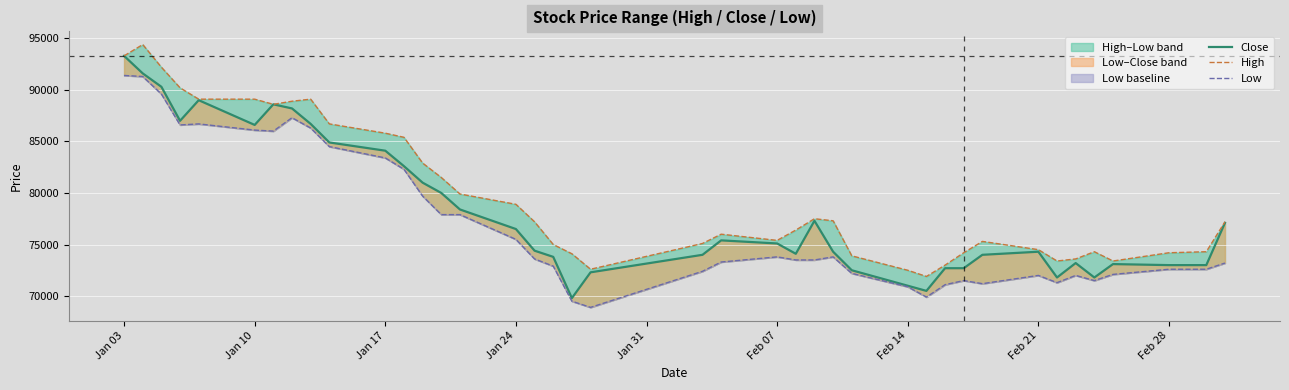

The value of Low at 21 is 30910. True or false?

False